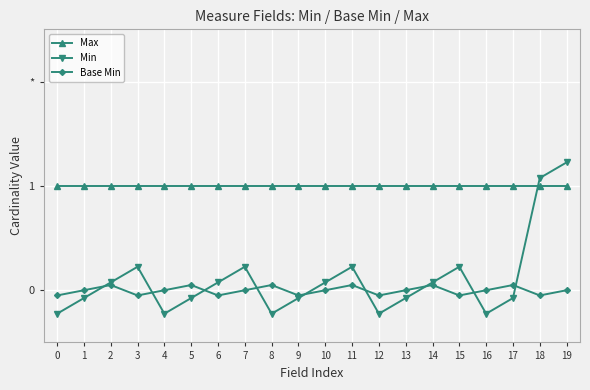

Reading left to right, transcribe all the data shown in this chart.

Max: 1.0	1.0	1.0	1.0	1.0	1.0	1.0	1.0	1.0	1.0	1.0	1.0	1.0	1.0	1.0	1.0	1.0	1.0	1.0	1.0
Min: -0.2	-0.1	0.1	0.2	-0.2	-0.1	0.1	0.2	-0.2	-0.1	0.1	0.2	-0.2	-0.1	0.1	0.2	-0.2	-0.1	1.1	1.2
Base Min: -0.1	0.0	0.1	-0.1	0.0	0.1	-0.1	0.0	0.1	-0.1	0.0	0.1	-0.1	0.0	0.1	-0.1	0.0	0.1	-0.1	0.0